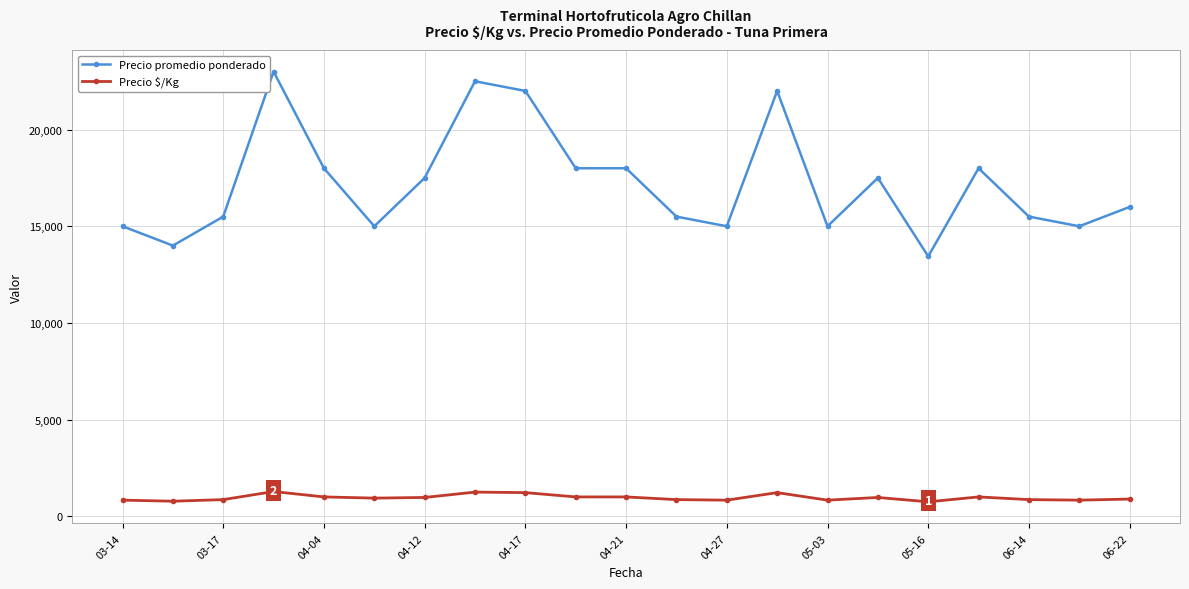

What is the minimum value for Precio promedio ponderado?

13444